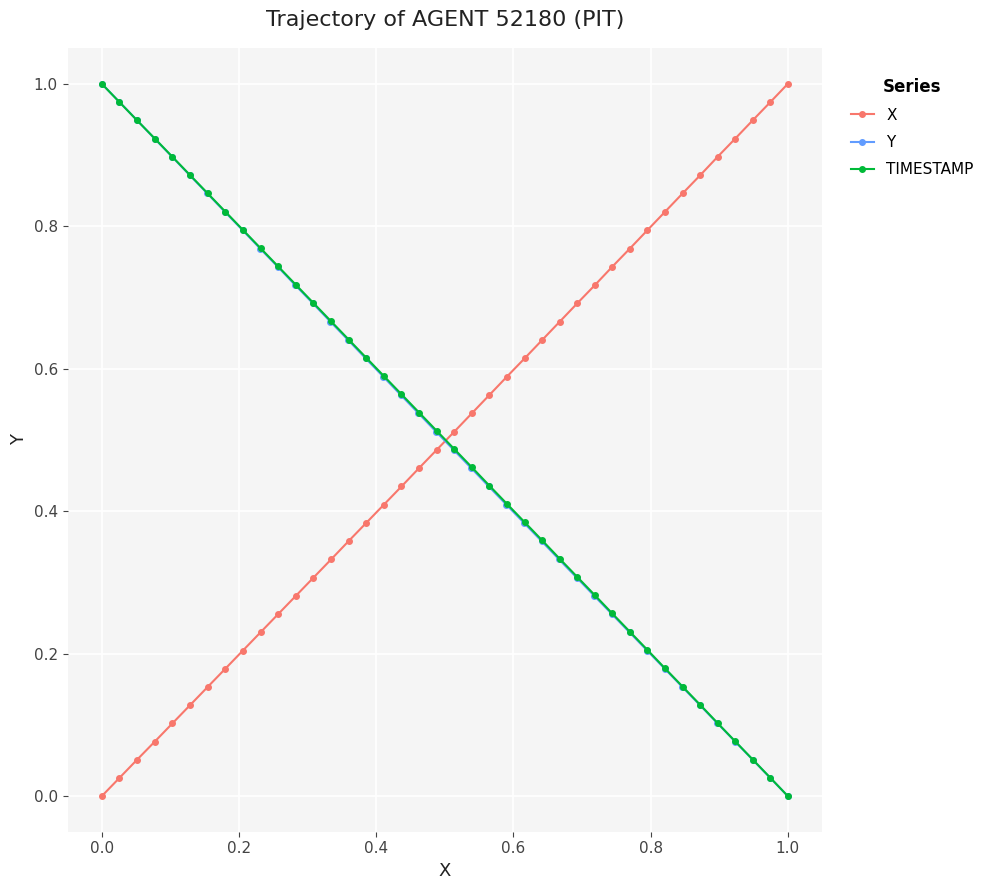

How many positive values does the X series have?

39